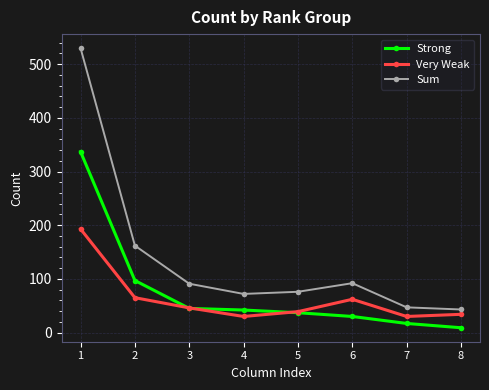

At which label does Very Weak first exceed 46?

1